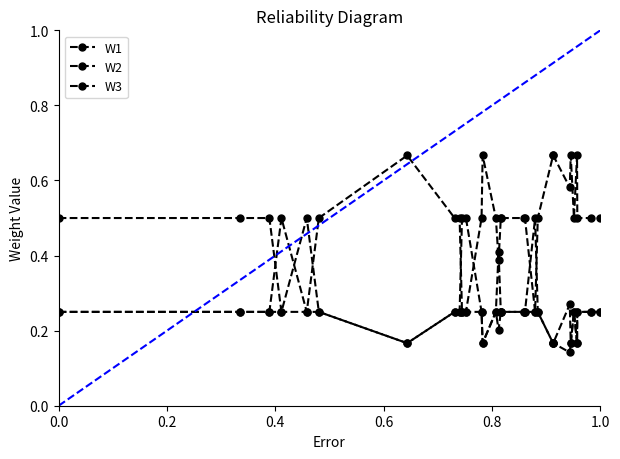

How many W1 values are between 0 and 1?

30